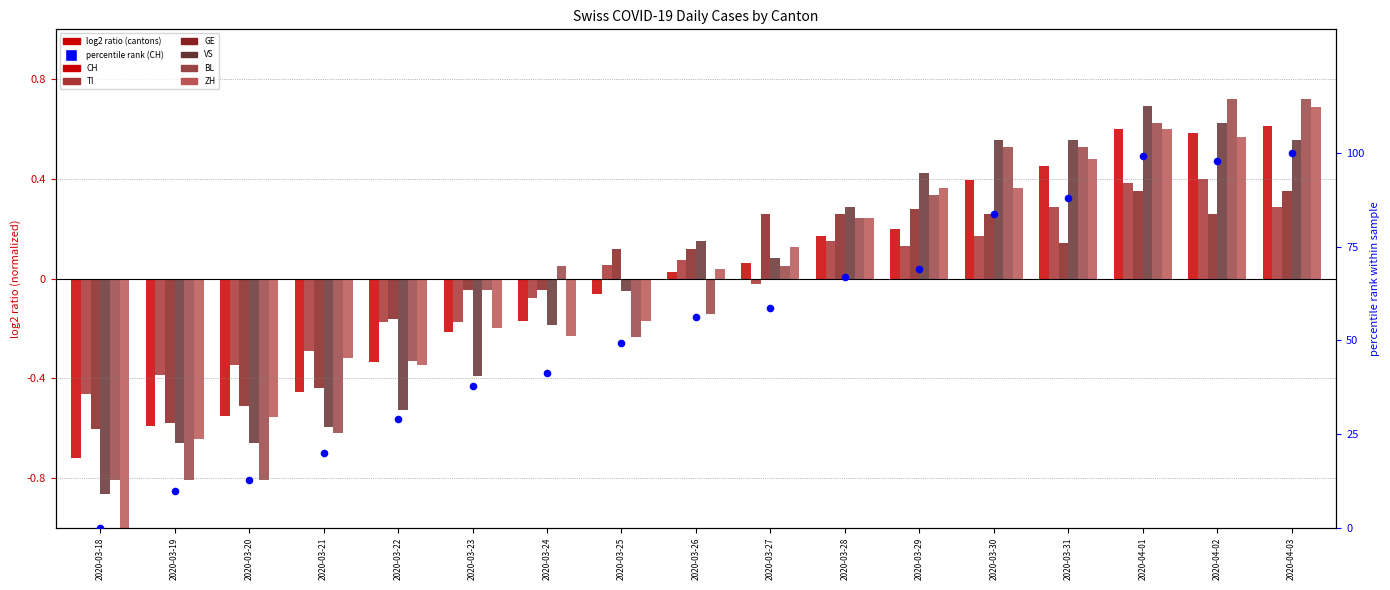

At which category is the sum across all series the highest?

2020-04-01